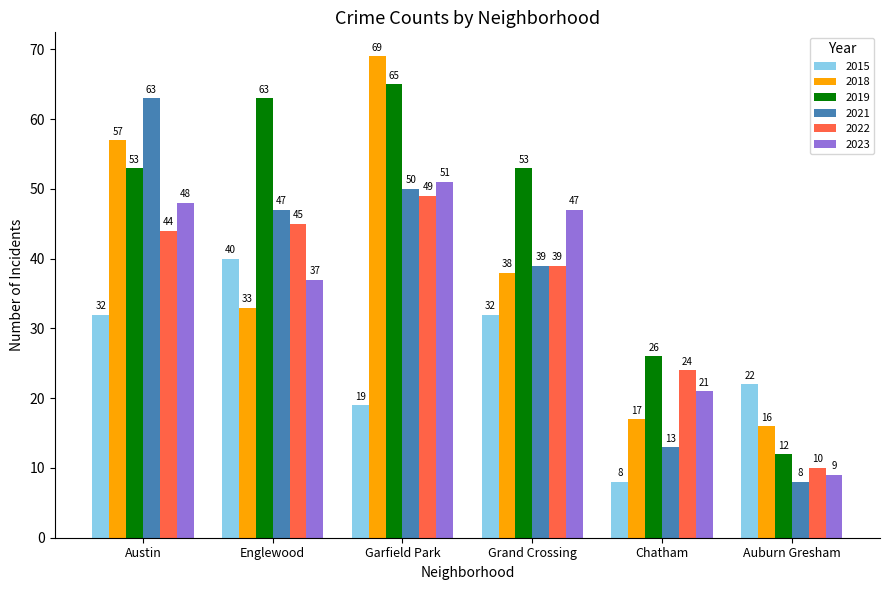

Which series has the largest total across all categories?

2019